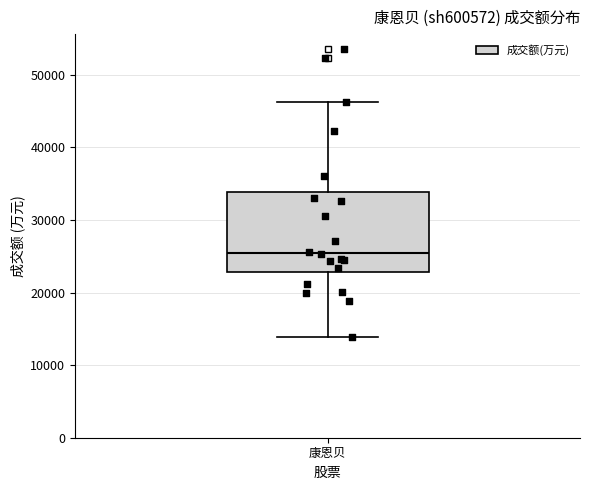

Read this box plot against the y-axis: the position of the median line, the range covered by the box, and the ends of both whiskers. The values are not printed on the chart, so give them approximately, as read against the axis.

median 26000, box 23000 to 34000, whiskers 14000 to 46000